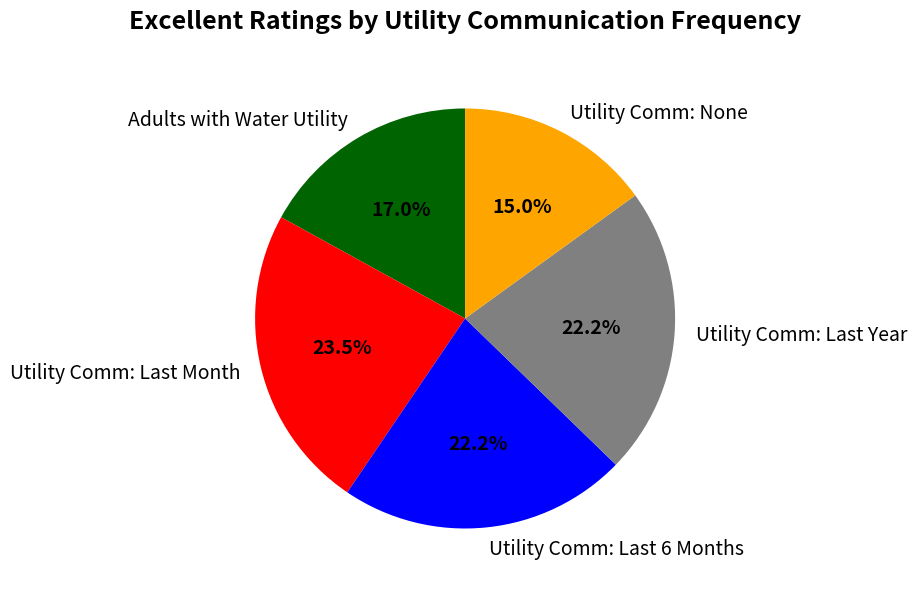

Which slice is the largest?

Utility Comm: Last Month